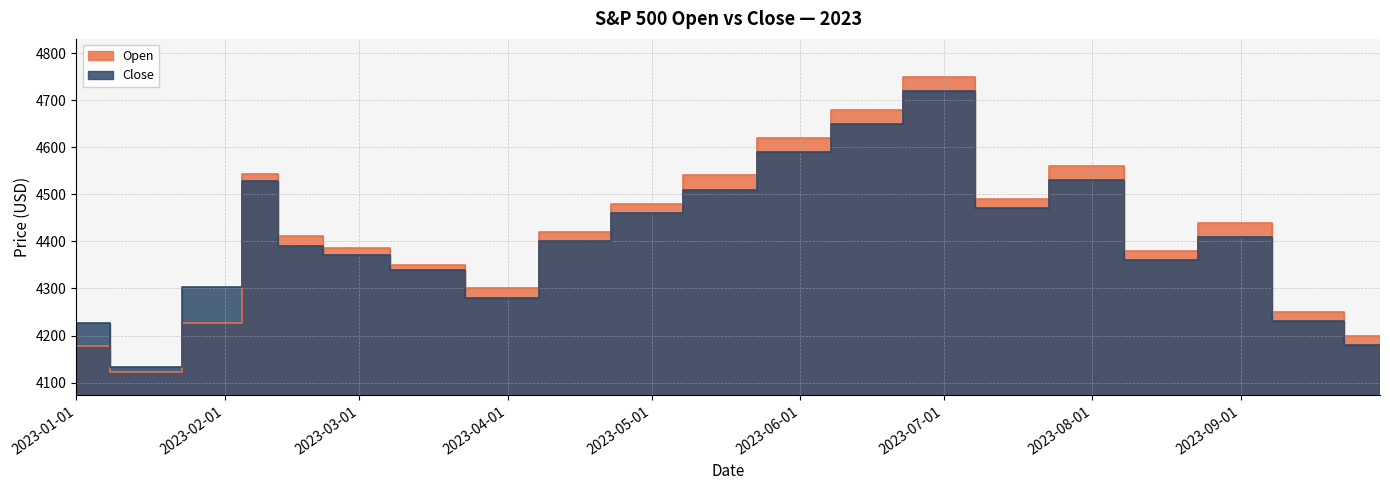

Which series has the largest range (max minus min)?

Open